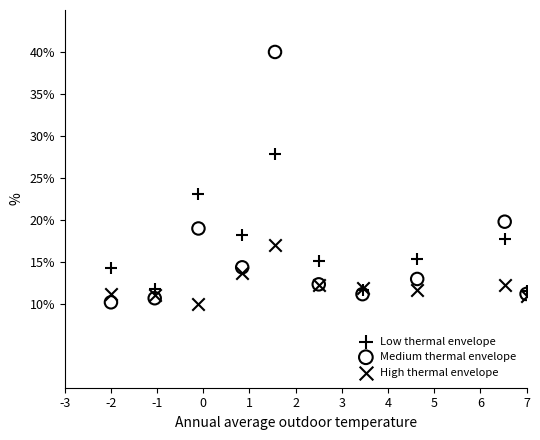

In the Medium thermal envelope series, what Y value is closest to 25?

19.8